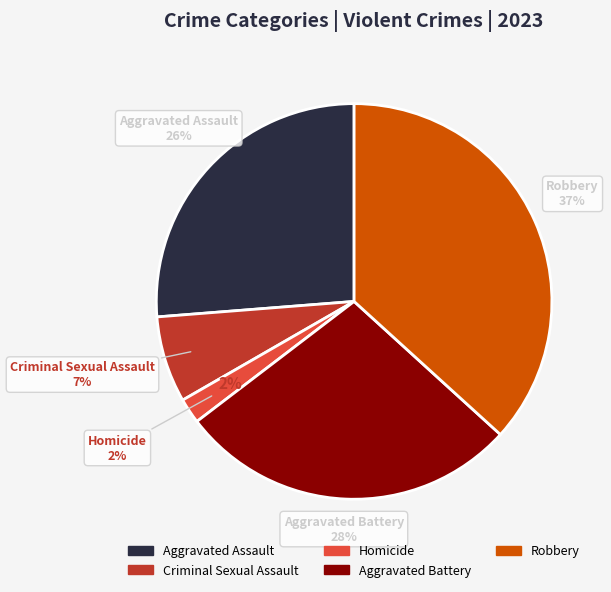

Is Robbery the majority of the pie?

No